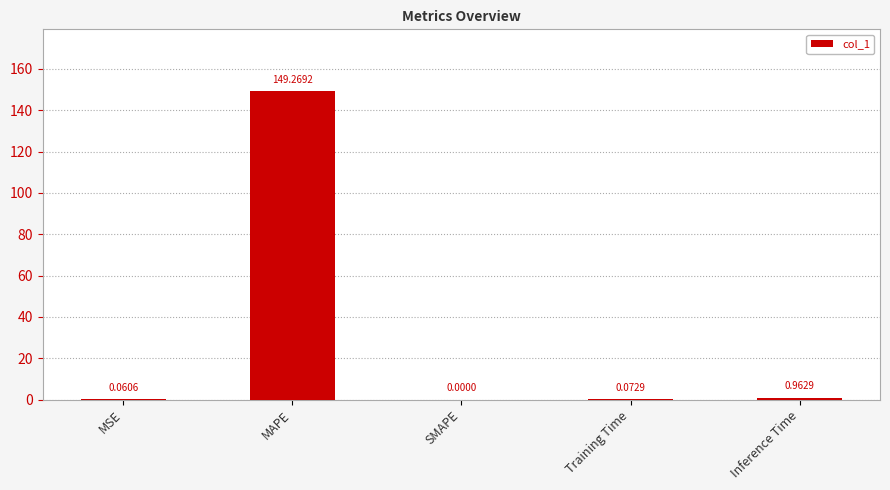

What is the average value?

30.1